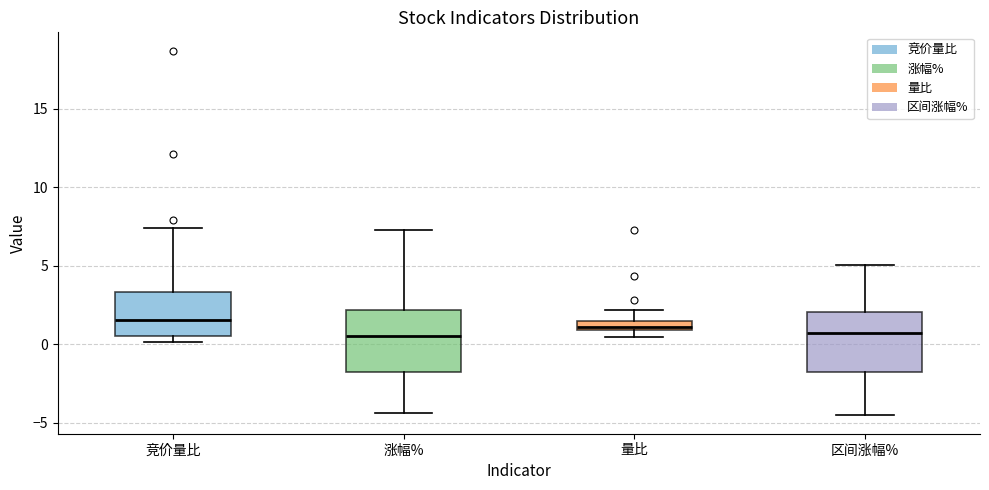

Where does the upper whisker of the box for 竞价量比 end on the y-axis? The values are not printed on the chart, so give them approximately, as read against the axis.

7.5